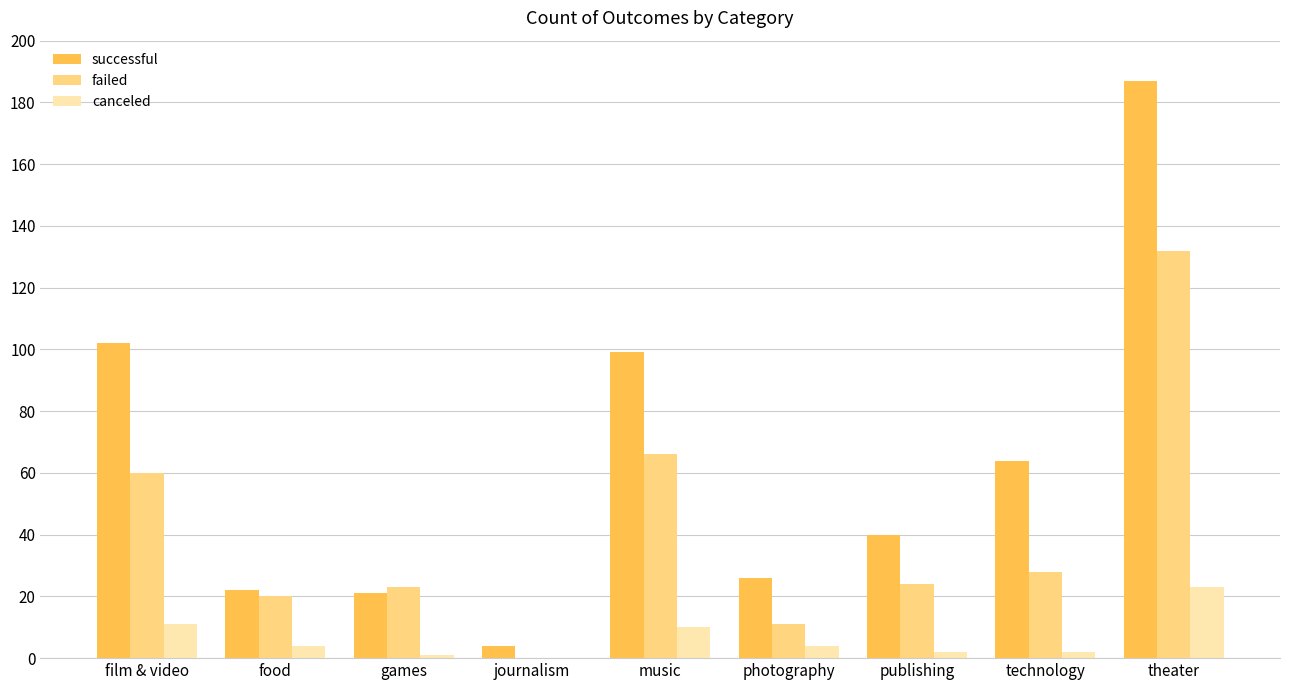

What is the maximum value for canceled?

23